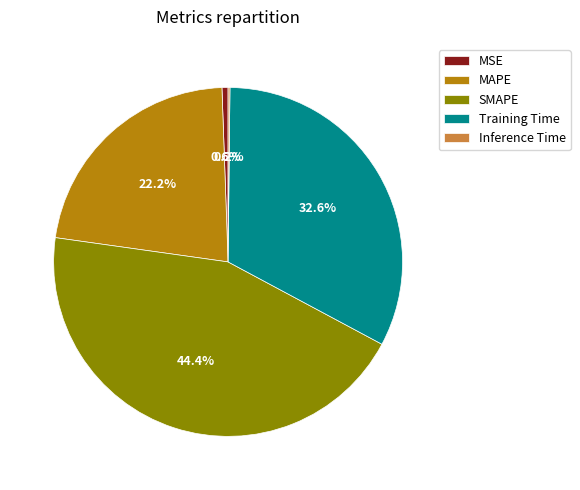

Which category has the biggest portion of the pie?

SMAPE